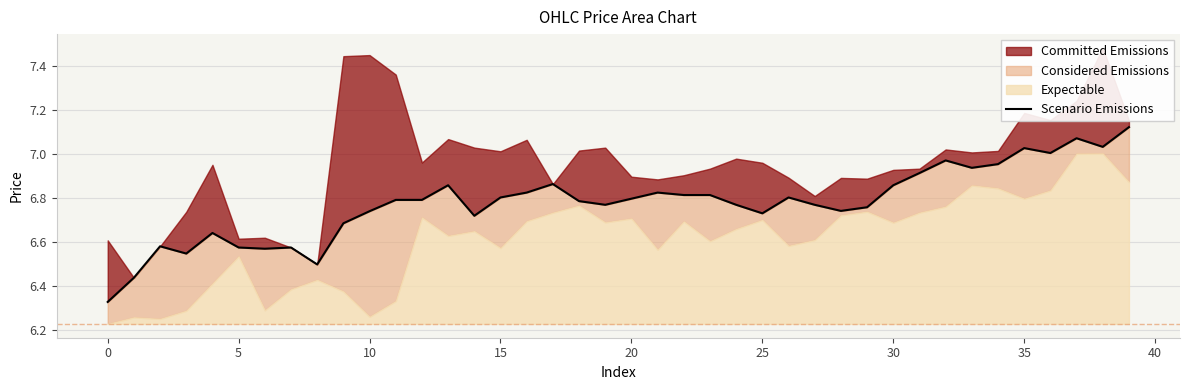

What is the sum of all values?

271.1